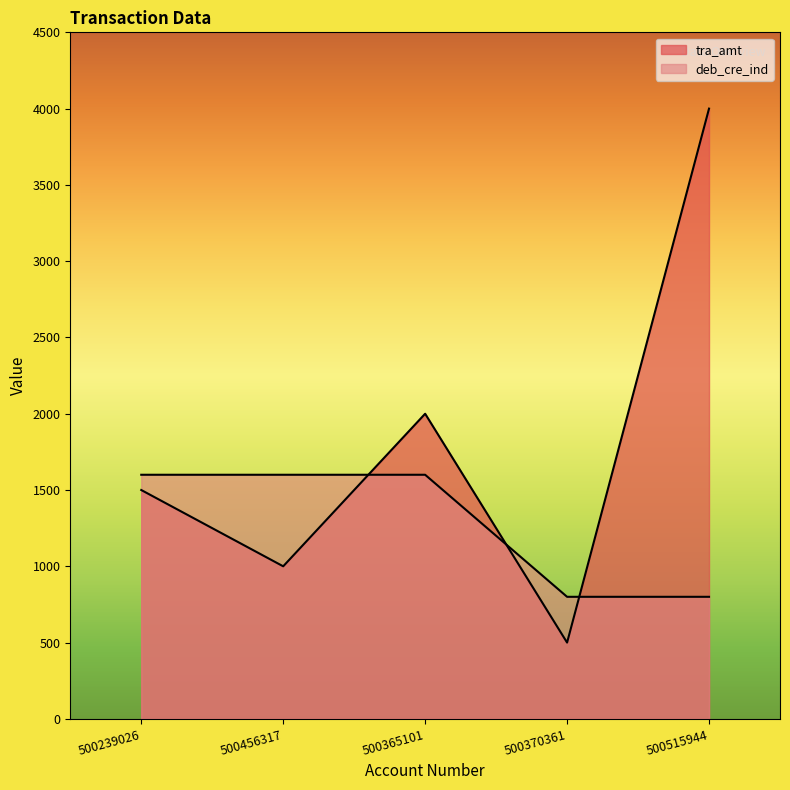

What is the total value across all series at 500239026?

3100